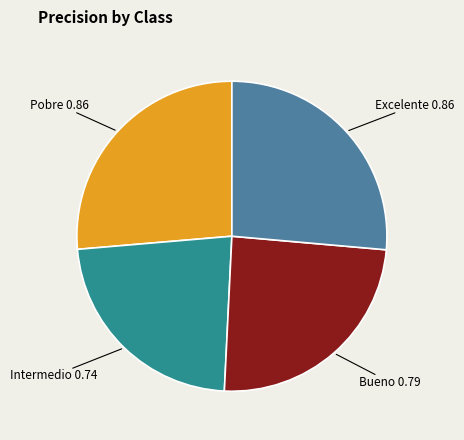

Is there a majority slice in this chart?

No